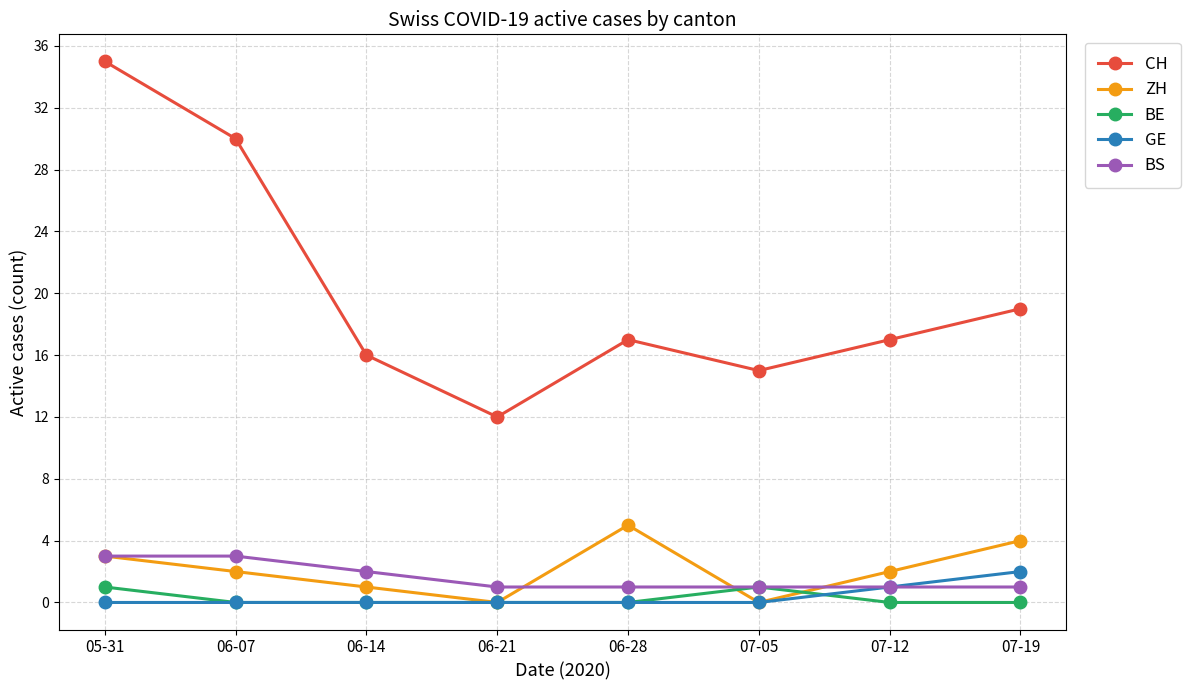

At how many categories does at least one series exceed 32?

1